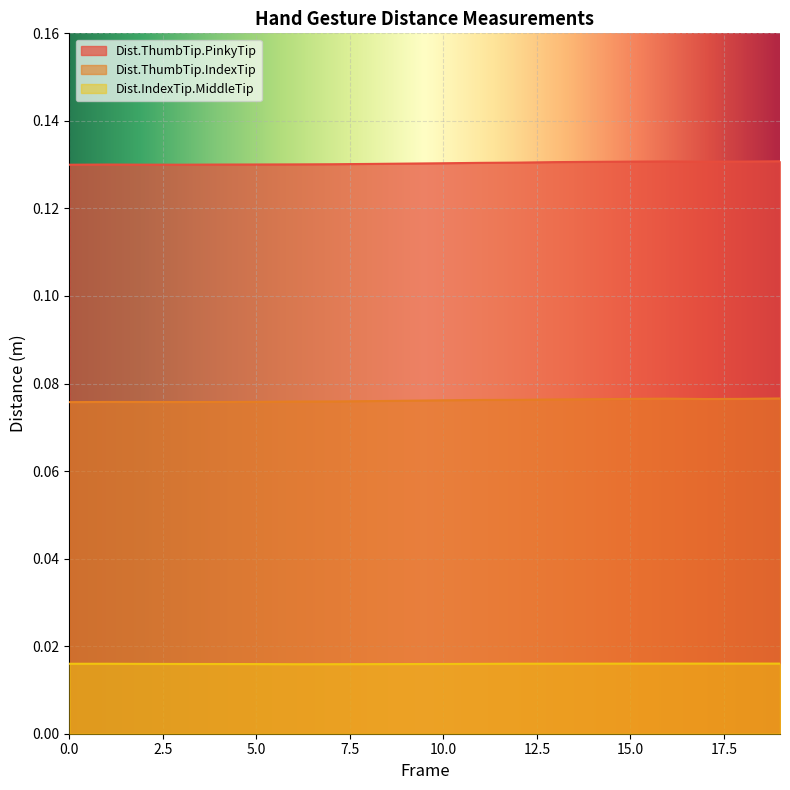

What is the value of the Dist.ThumbTip.PinkyTip point at the 18th from the left?

0.1